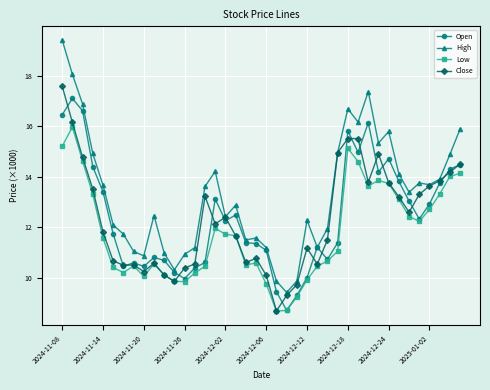

What is the value of the Close point at the 21st from the left?

10.1